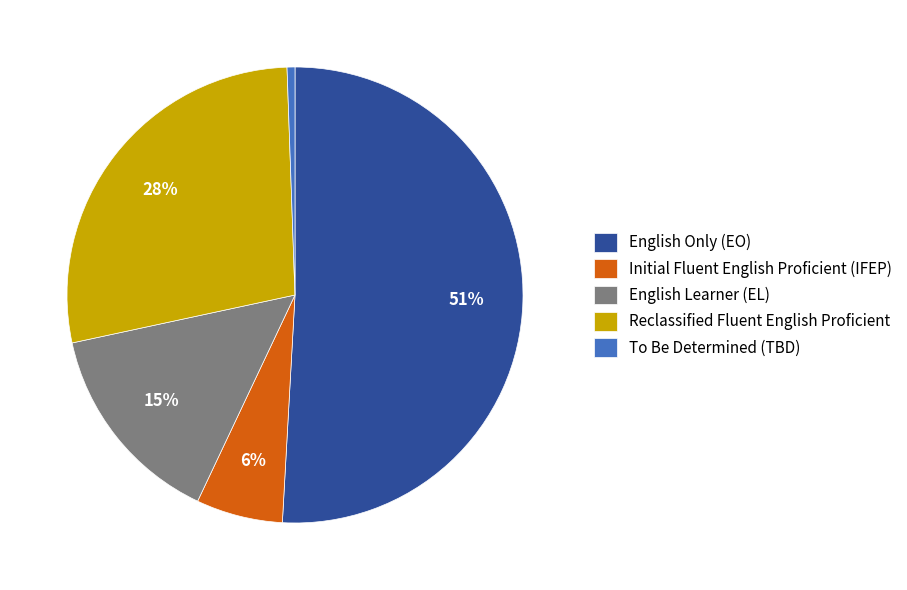

Is it true that Reclassified Fluent English Proficient is 16% of the pie?

False